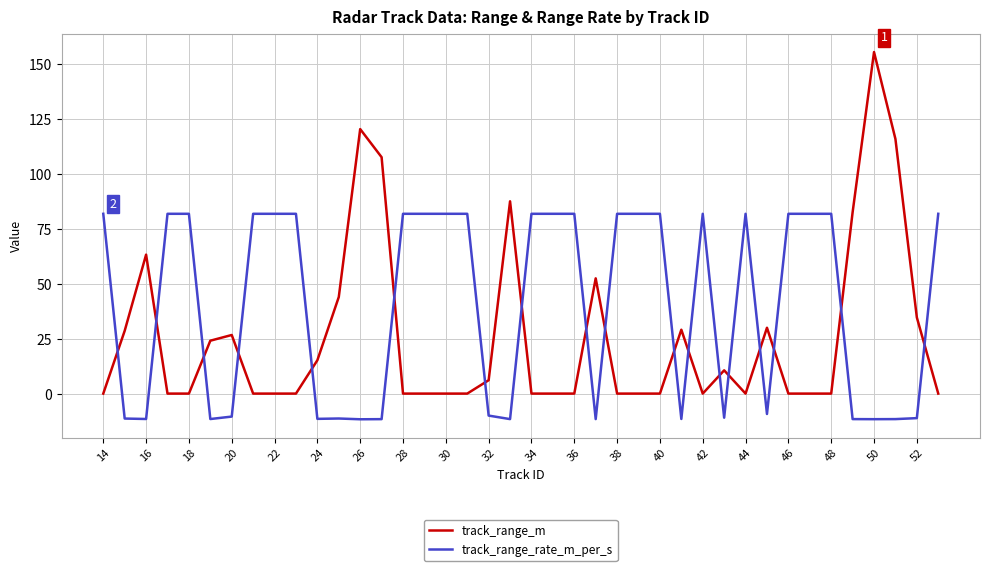

What is the highest value of the track_range_m series?

155.6